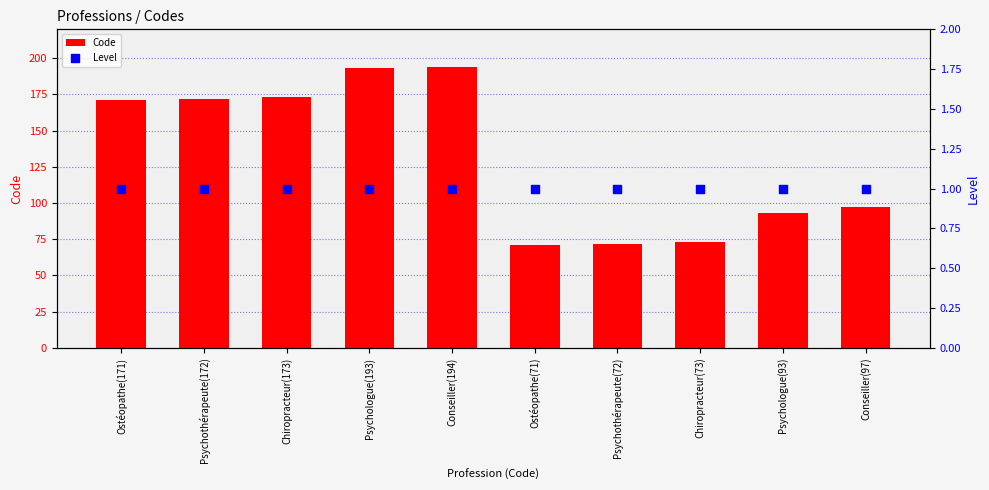

Is the value of Code at Ostéopathe(171) greater than the value of Level at Psychothérapeute(172)?

Yes